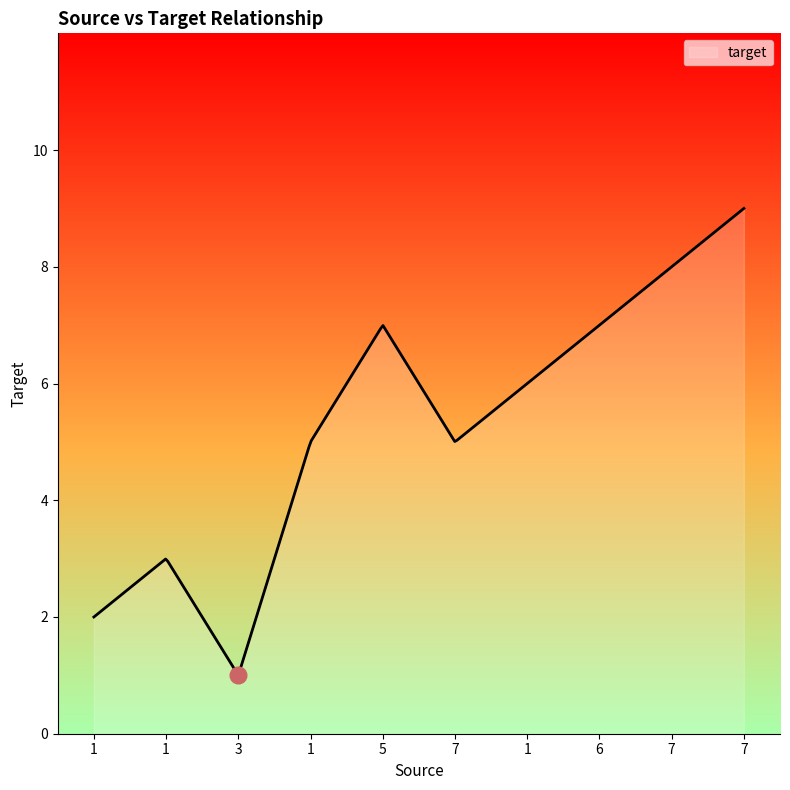

What is the greatest value displayed?

9.0